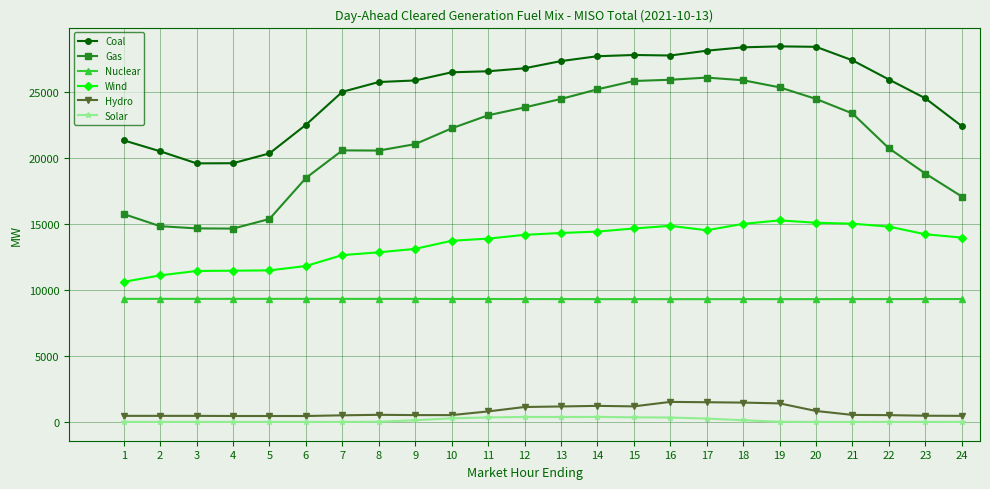

Read the Coal value at 20.

28398.2